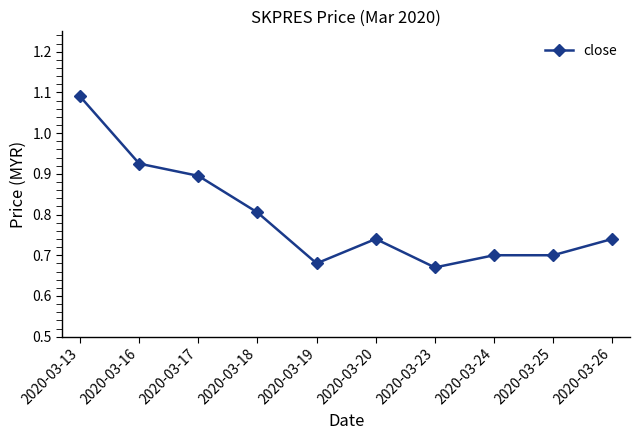

Where is the first local minimum?

2020-03-19